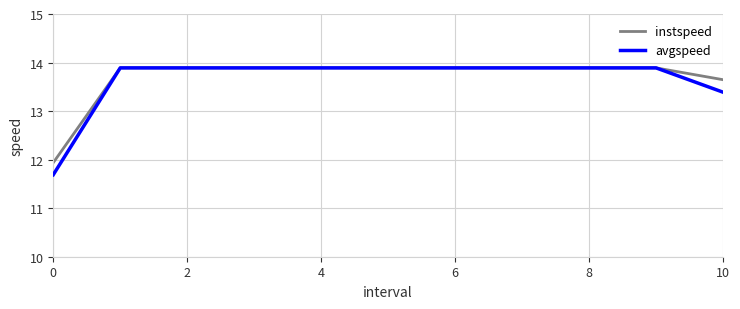

Which series has the widest spread of values?

avgspeed